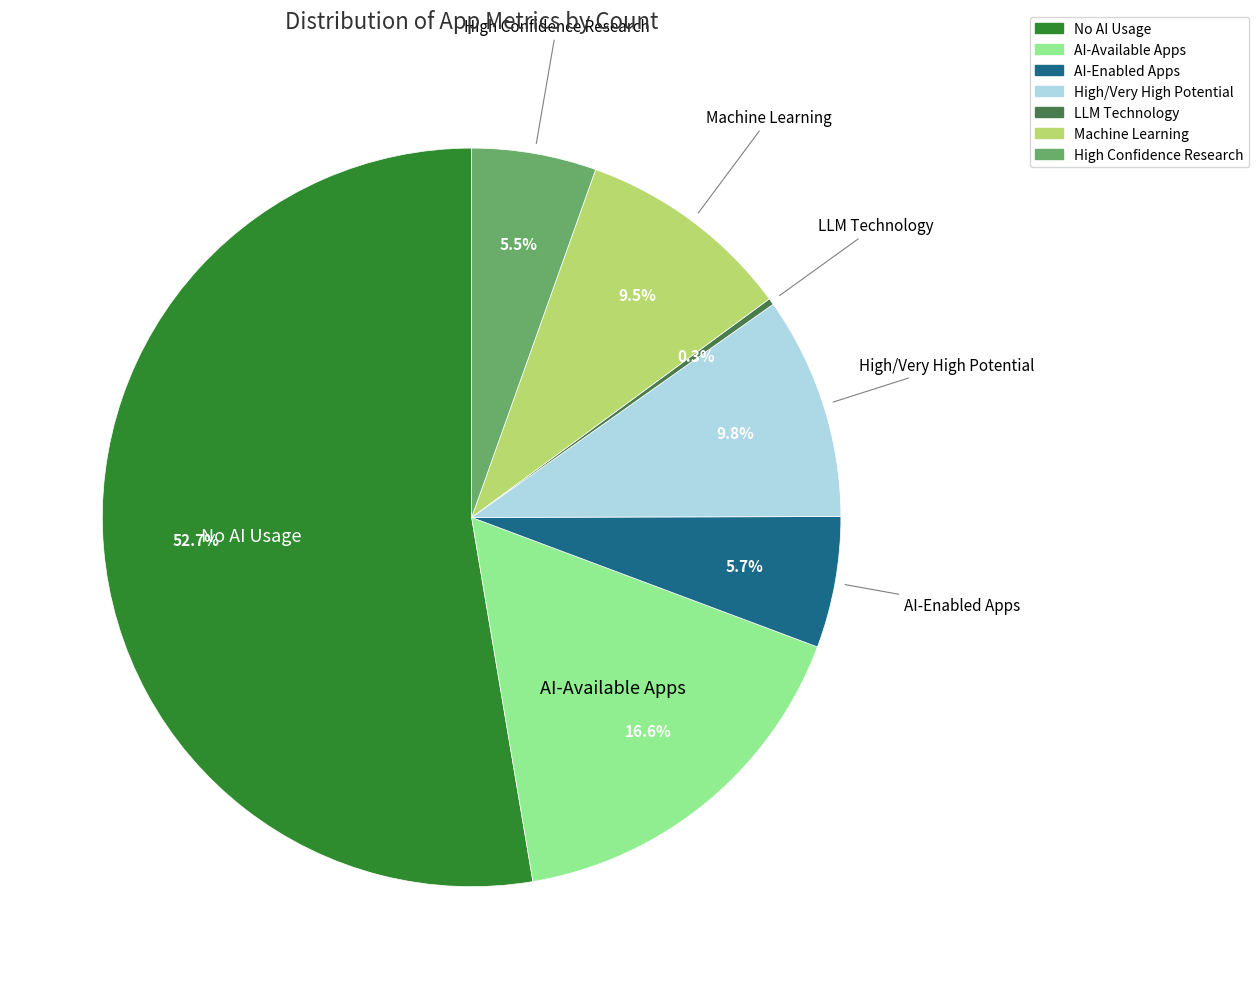

Which category has the smallest portion of the pie?

LLM Technology